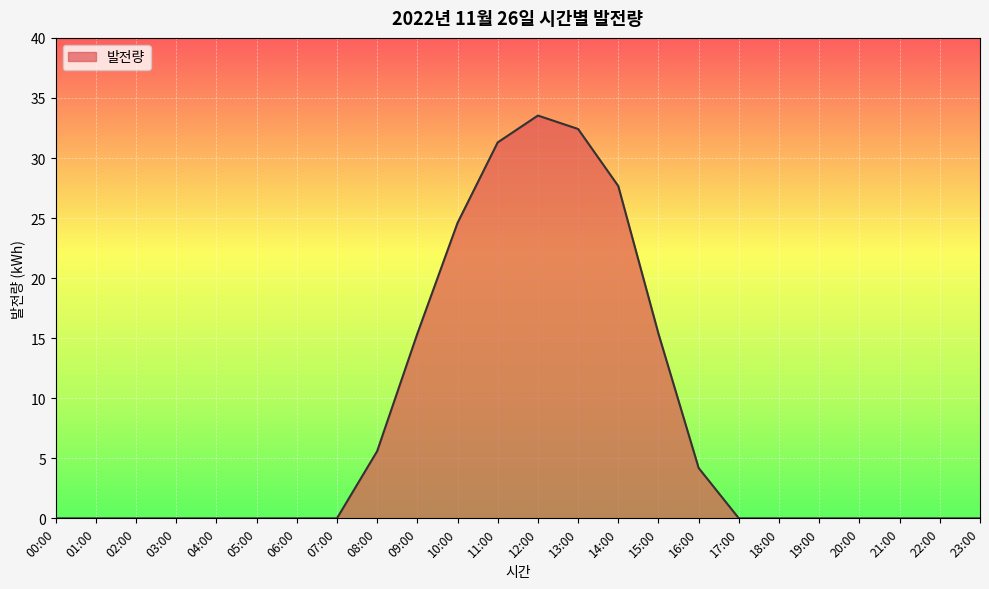

Reading left to right, what are all the values shown in this chart?

0.0	0.0	0.0	0.0	0.0	0.0	0.0	0.0	5.6	15.4	24.6	31.3	33.5	32.4	27.7	15.4	4.2	0.0	0.0	0.0	0.0	0.0	0.0	0.0